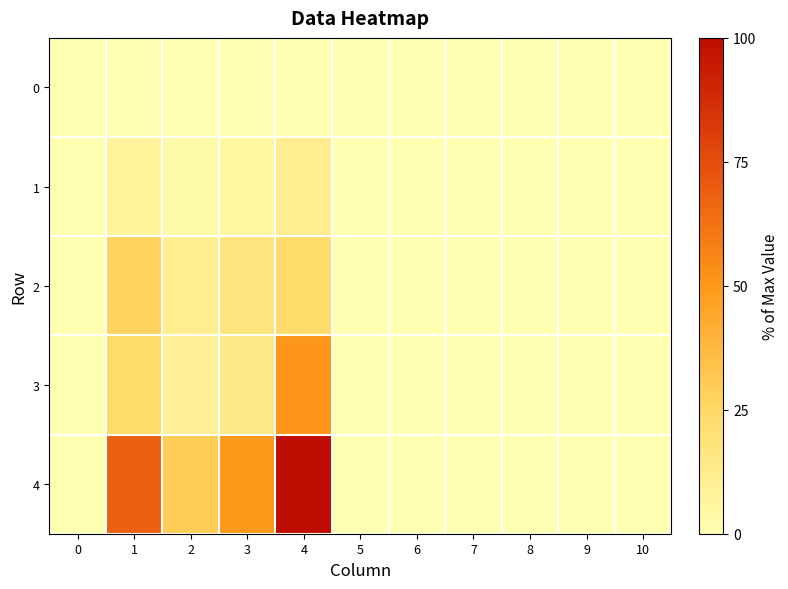

Which series changed the most between 2 and 5?

4